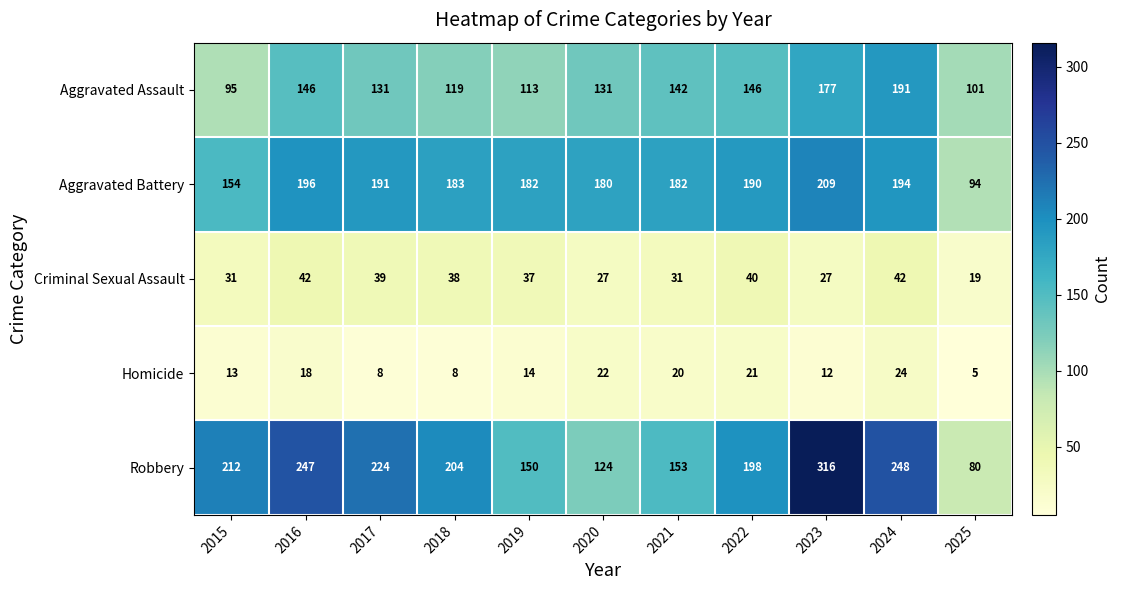

List the series in order of their peak value, highest first.

Robbery, Aggravated Battery, Aggravated Assault, Criminal Sexual Assault, Homicide